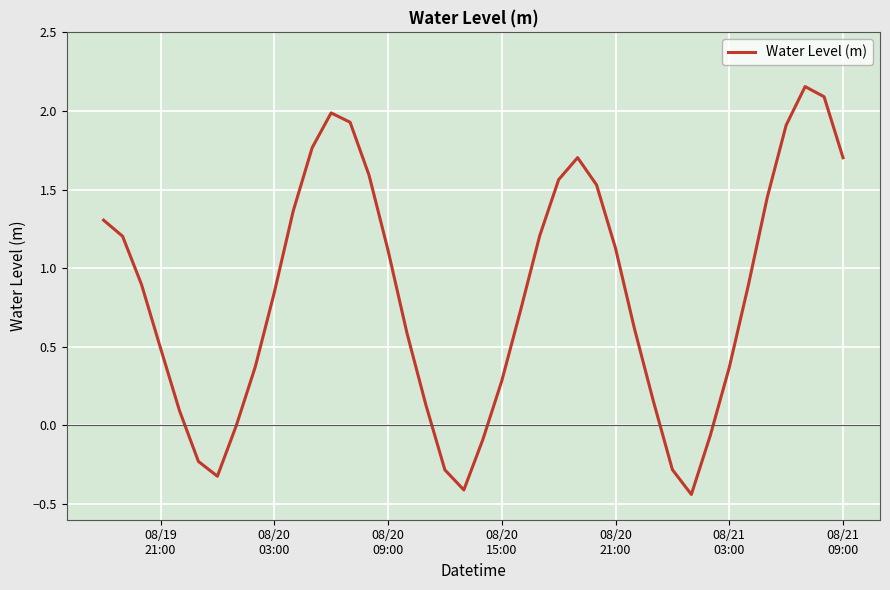

What is the difference between the maximum and minimum values?

2.6